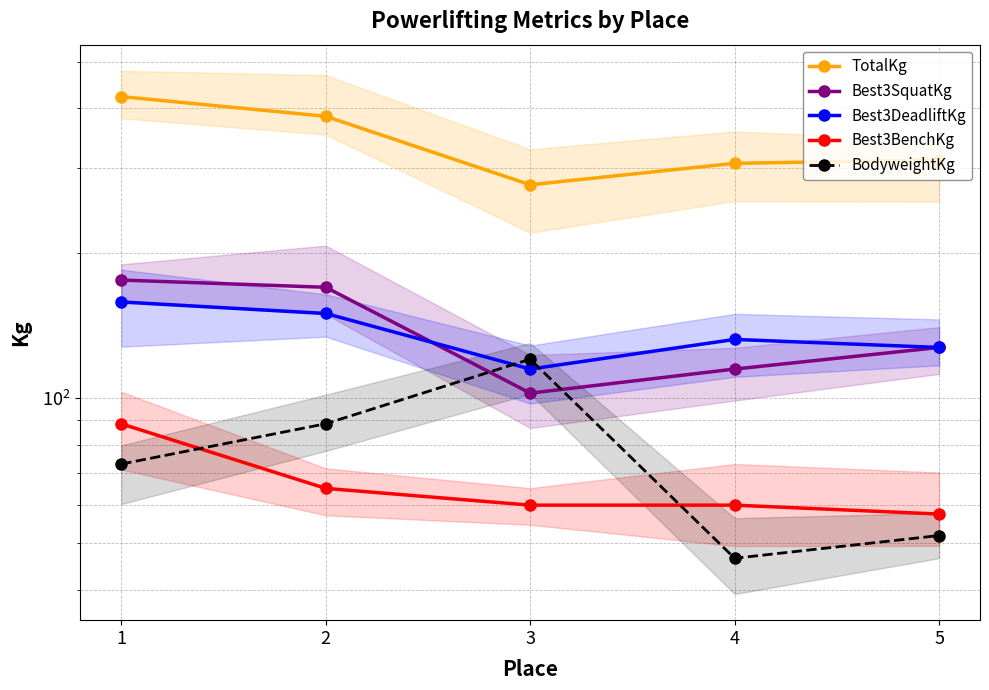

True or false: Best3SquatKg has more than 2 points higher than both neighbors.

False